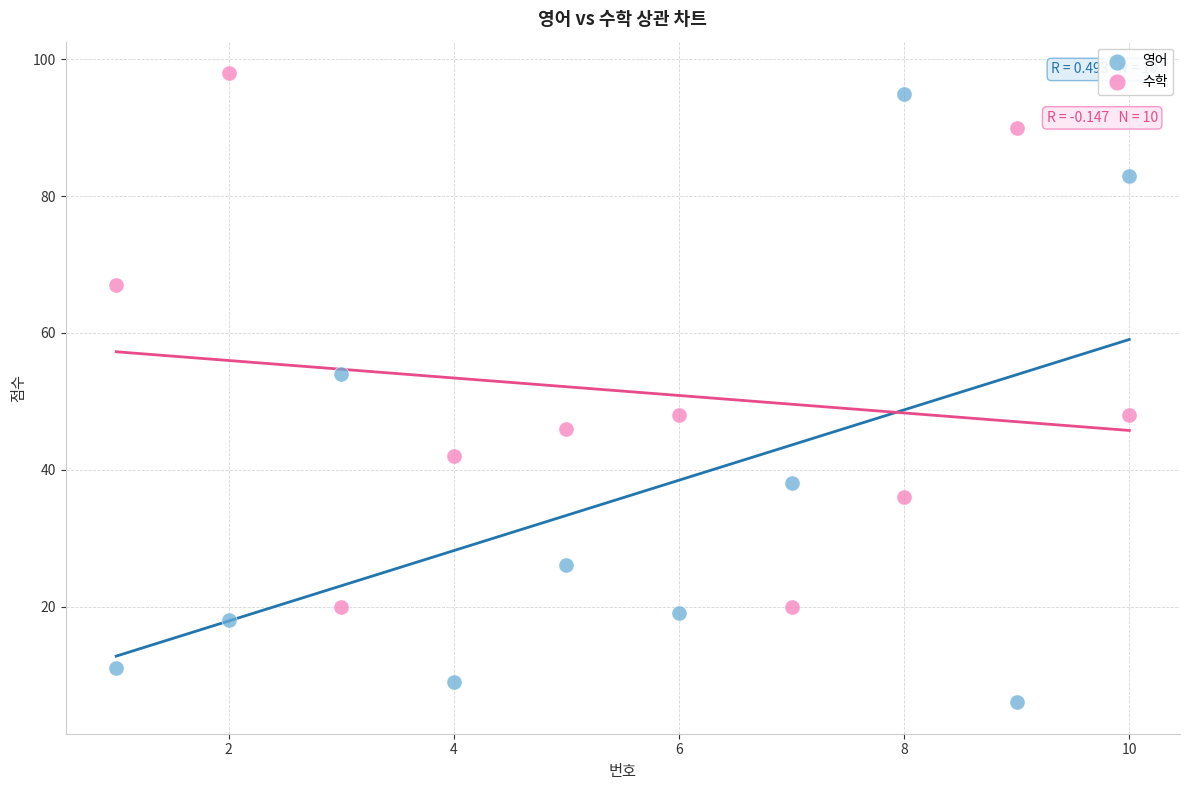

Which series reaches the maximum Y coordinate?

수학